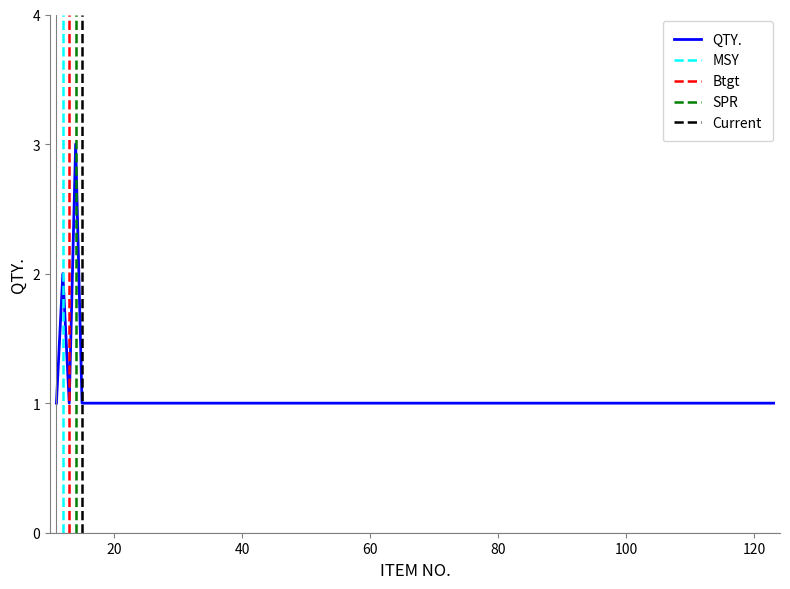

Where is the first local maximum?

12